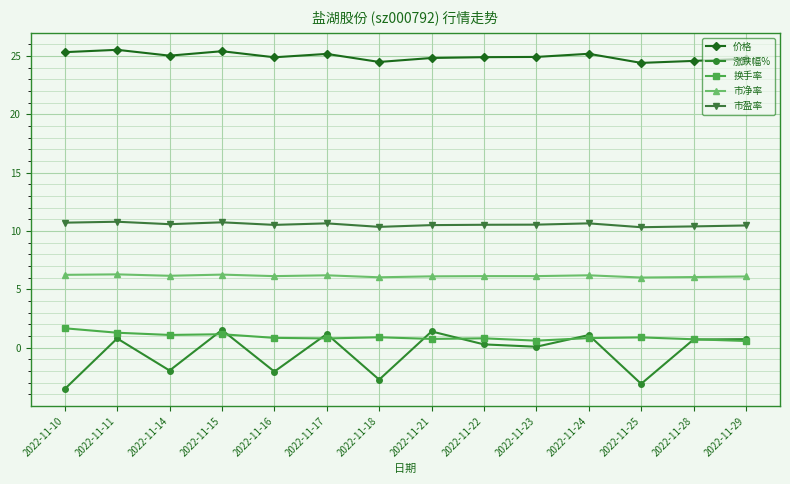

True or false: 价格 has a value of 25.3 at 2022-11-10.

True